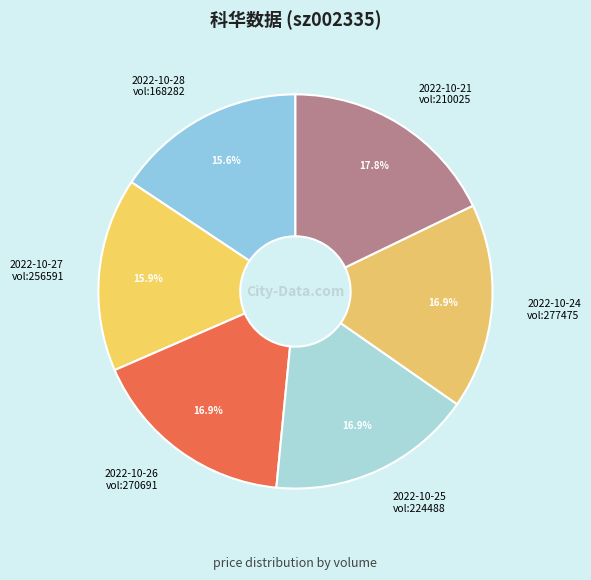

Which slice is the largest?

2022-10-21 vol:210025